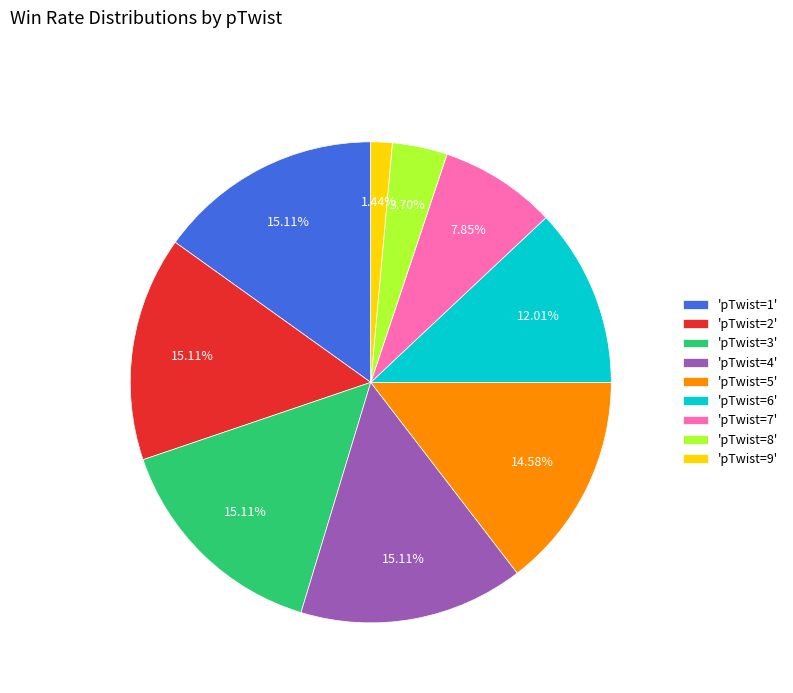

Does 'pTwist=5' account for over 50% of the chart?

No